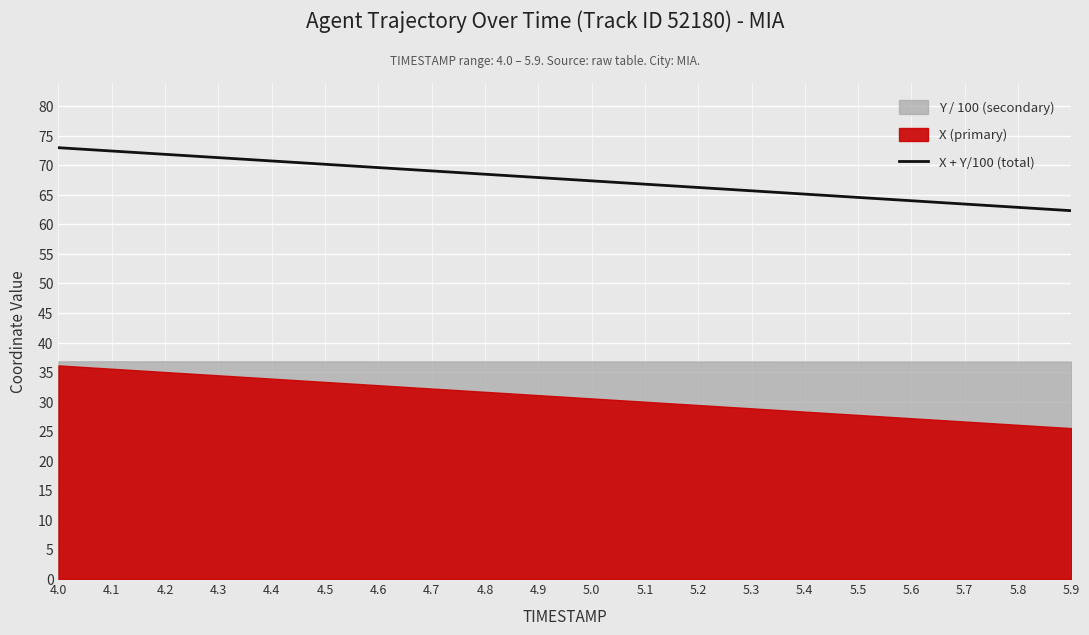

Rank the categories by value from lowest to highest.

5.9, 5.8, 5.7, 5.6, 5.5, 5.4, 5.3, 5.2, 5.1, 5.0, 4.9, 4.8, 4.7, 4.6, 4.5, 4.4, 4.3, 4.2, 4.1, 4.0